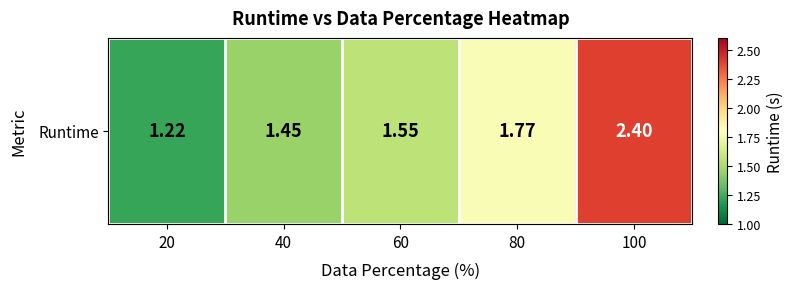

List the labels in order of value, largest first.

100, 80, 60, 40, 20